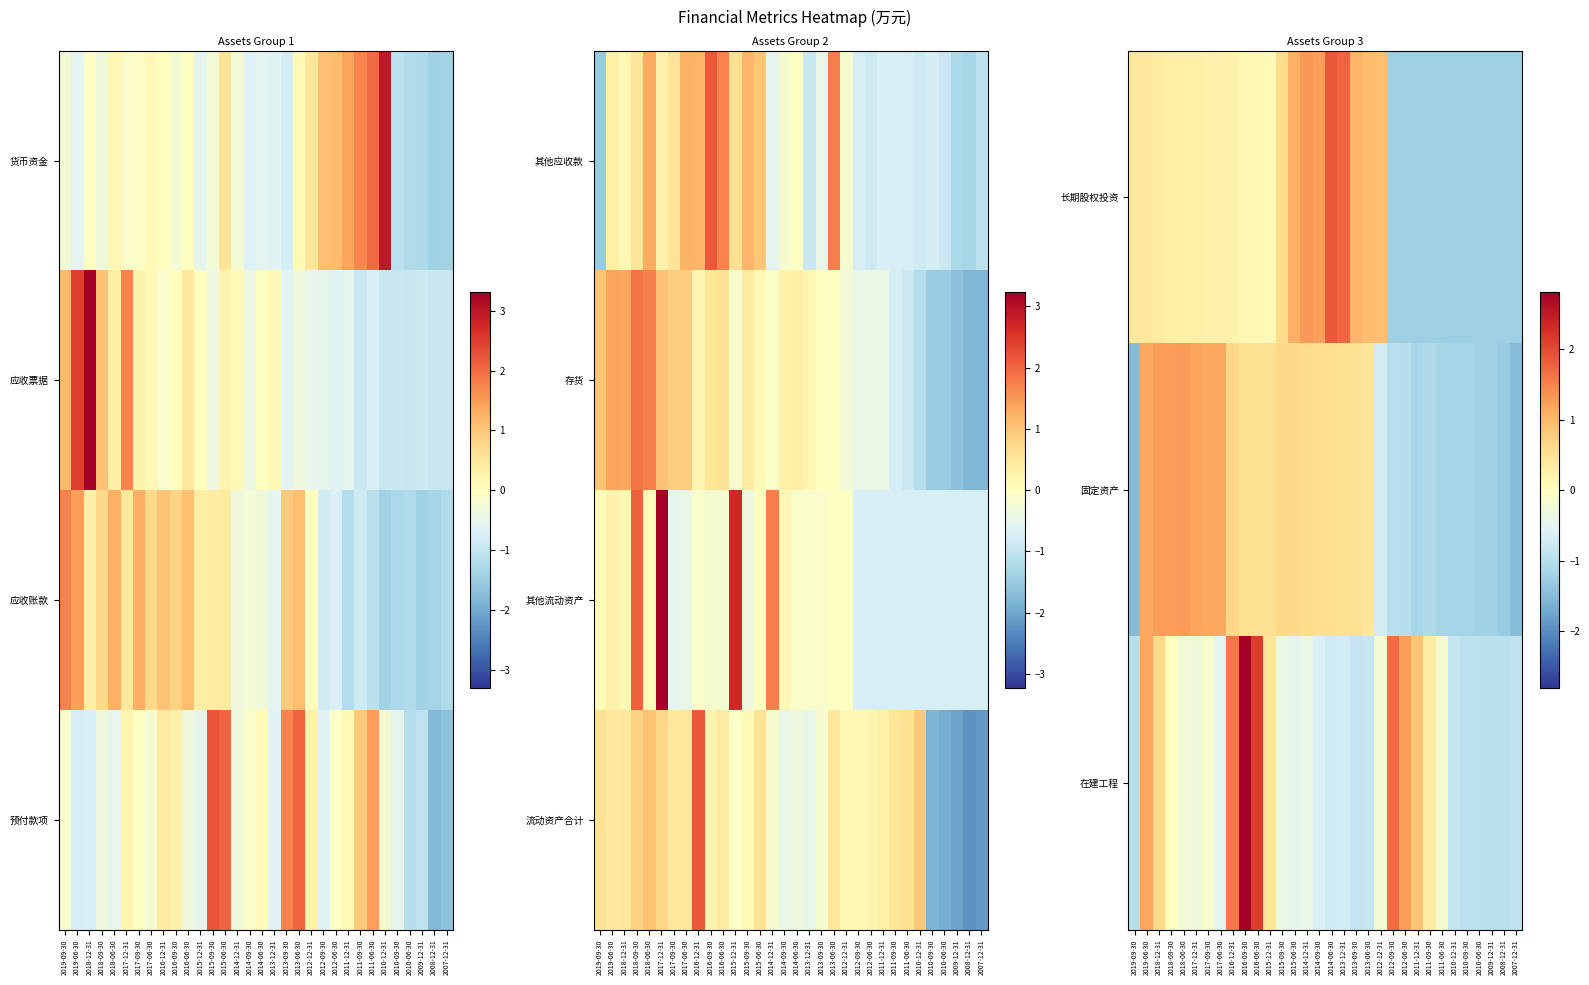

At which category is the sum across all series the highest?

2016-12-31